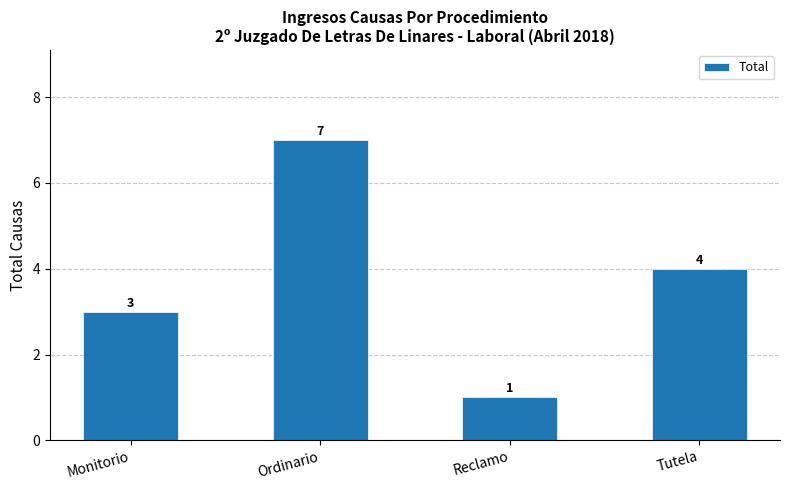

Rank the categories by value from lowest to highest.

Reclamo, Monitorio, Tutela, Ordinario